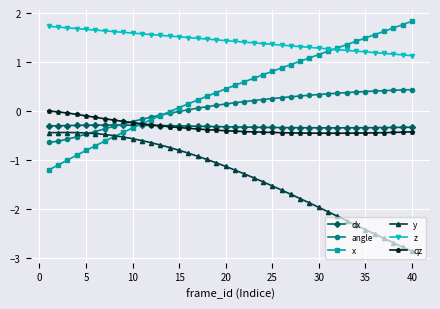

After their last crossing, which series has the higher values: y or angle?

angle